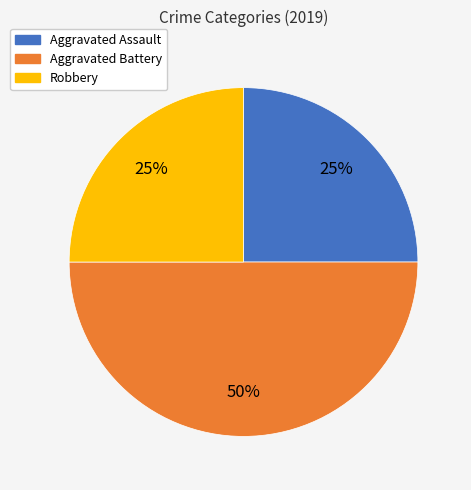

To the nearest percent, what percentage of the pie is Aggravated Battery?

50%